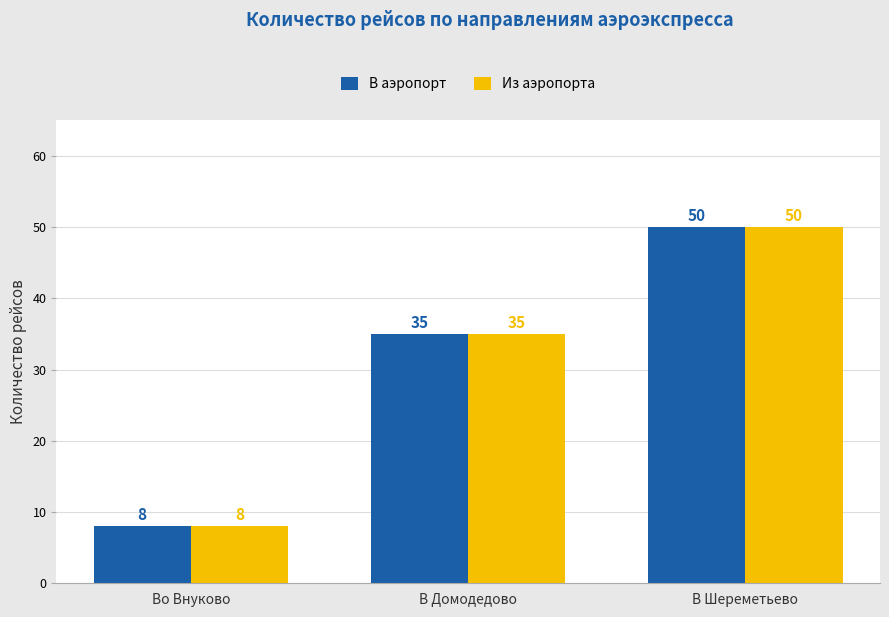

Are the bars grouped side by side (vs. stacked)?

Yes